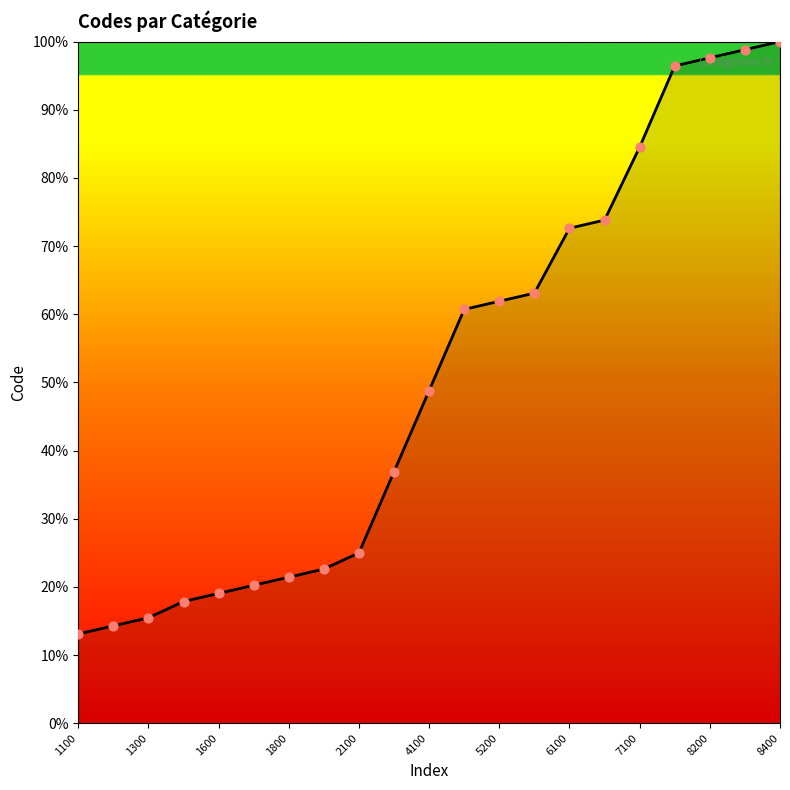

Does the chart have visible grid lines?

No